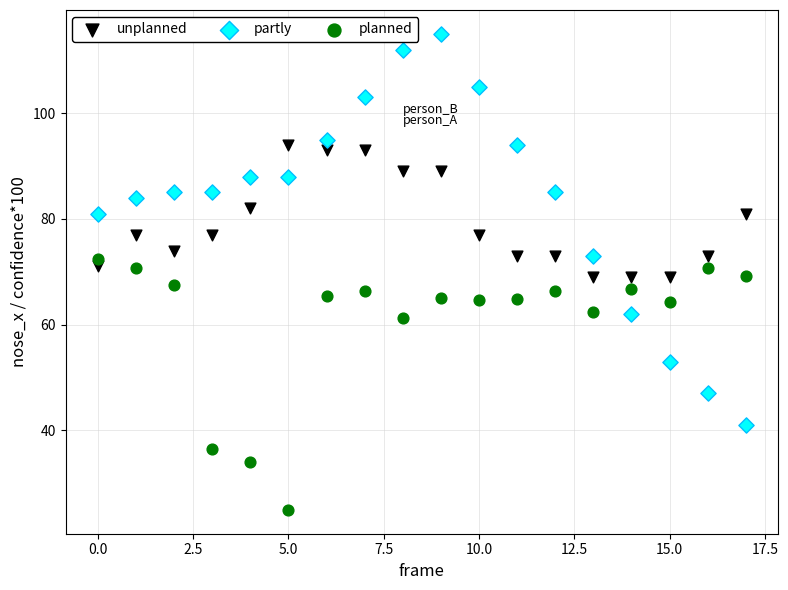

Across all data points, what is the range of Y values (max minus min)?

90.1